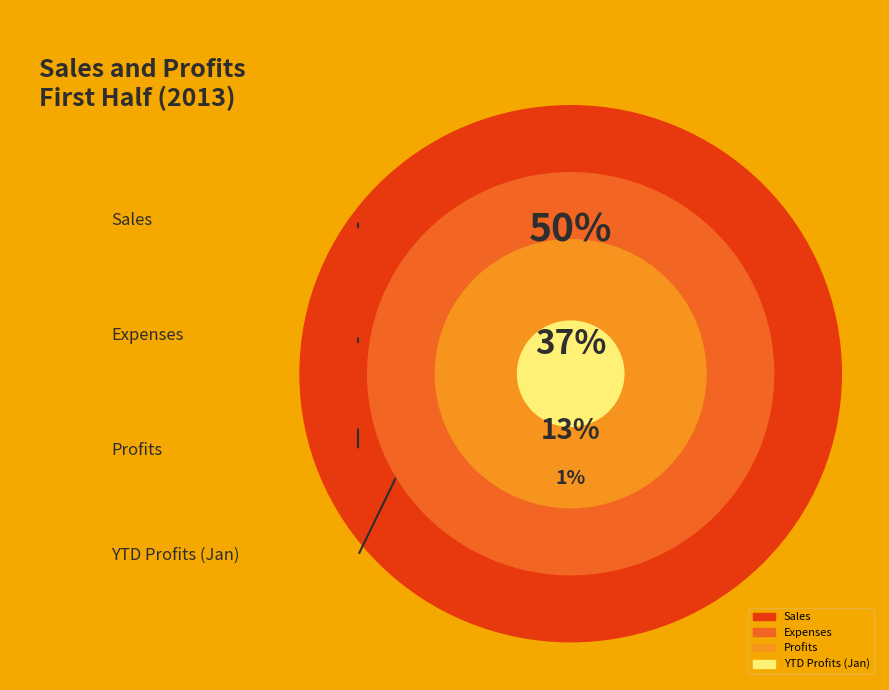

What is the change in value from Expenses to YTD Profits (Jan)?

-1160